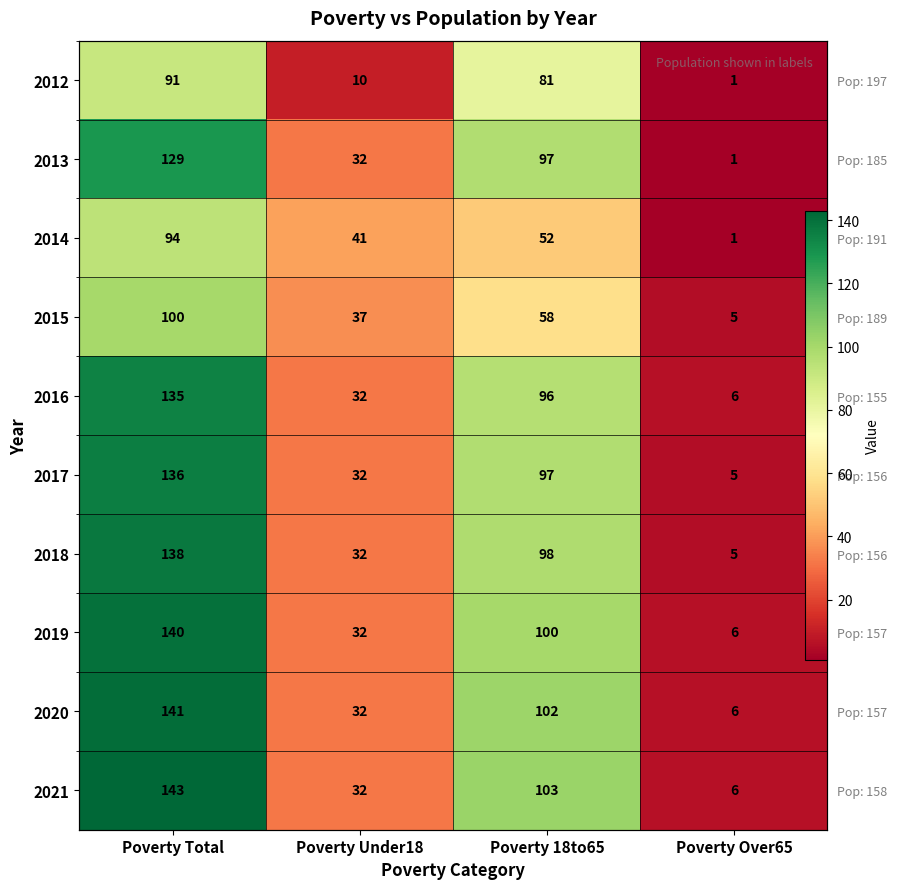

What is the difference between the highest and lowest values at Poverty Under18?

31